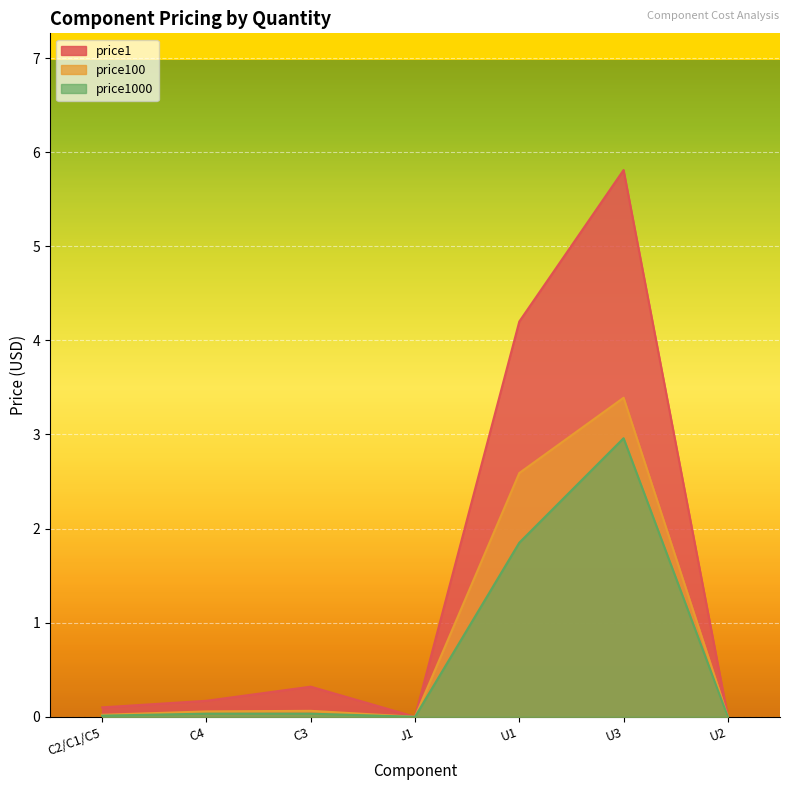

What is the value of the price1000 point at the 6th from the left?

3.0